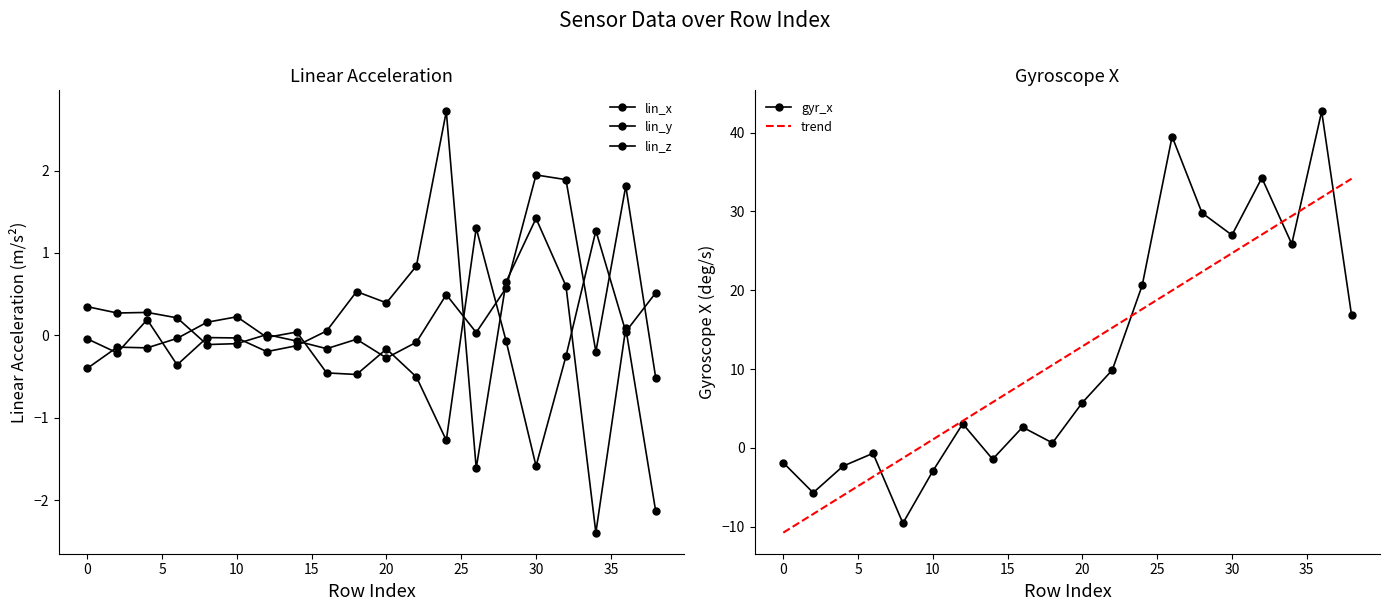

What is the minimum value for lin_x?

-1.6